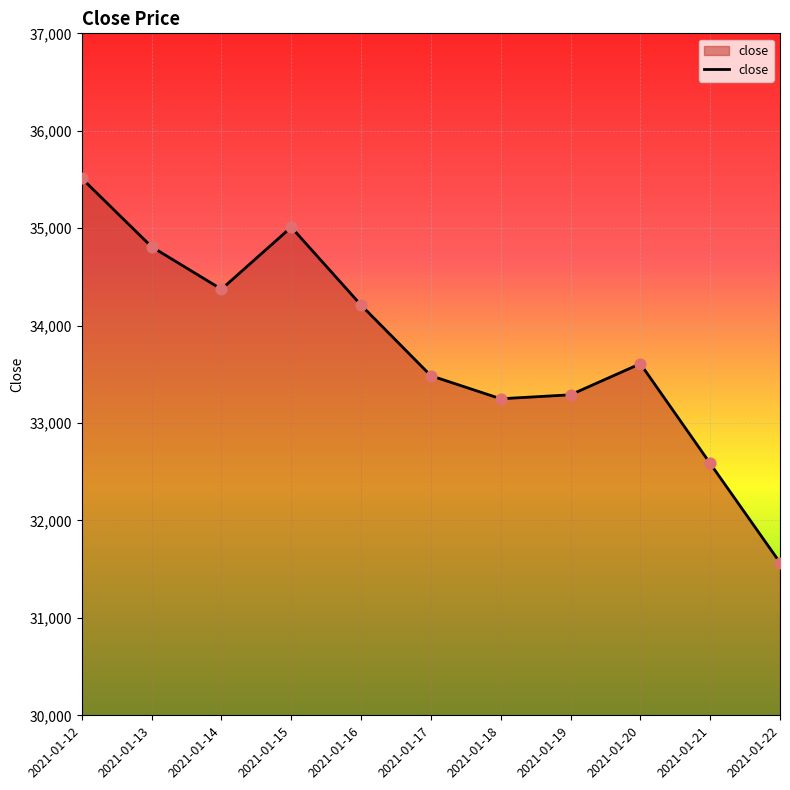

Approximately how many times larger is the value at 2021-01-16 compared to 2021-01-18?

1.0